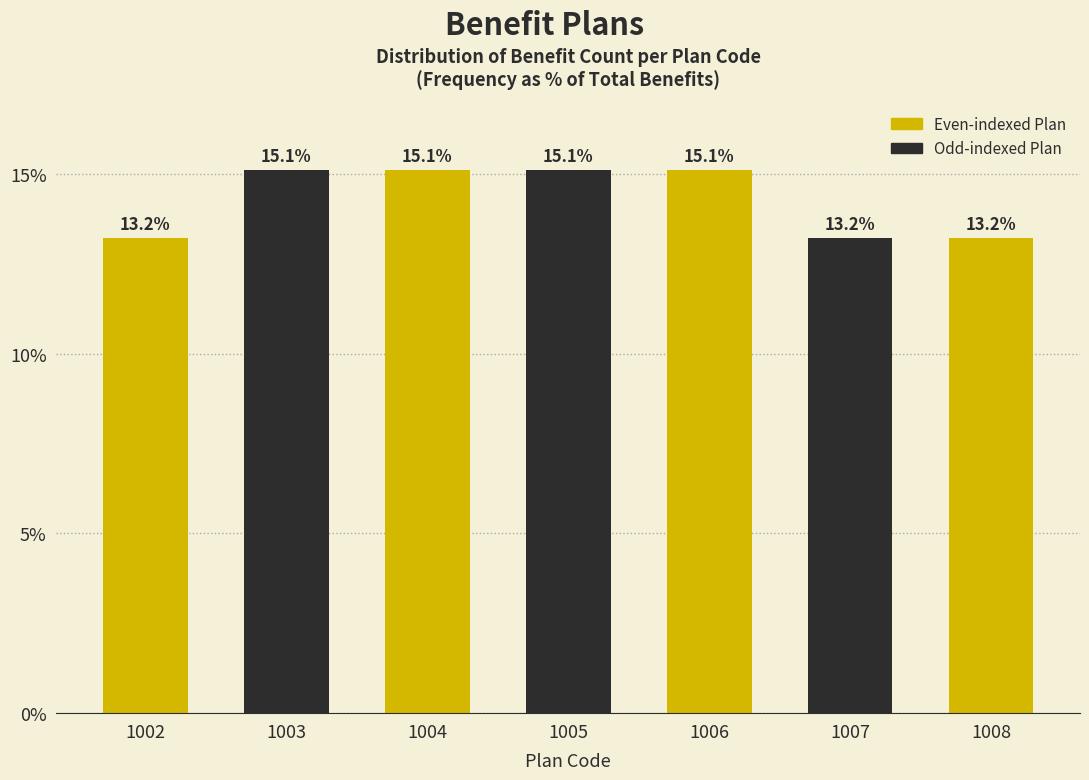

Reading left to right, list all the values displayed in this chart.

13.2	15.1	15.1	15.1	15.1	13.2	13.2